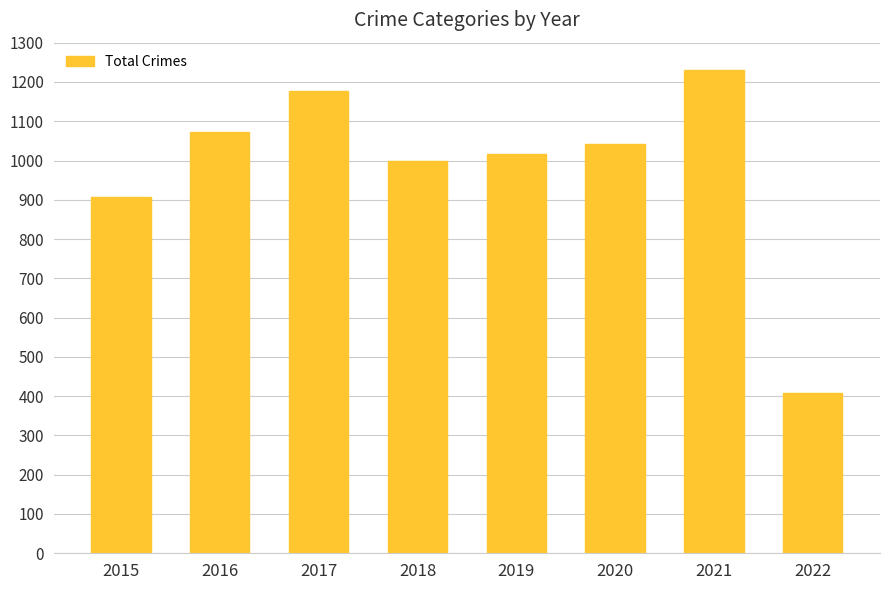

What is the value of the 6th bar from the left?

1042